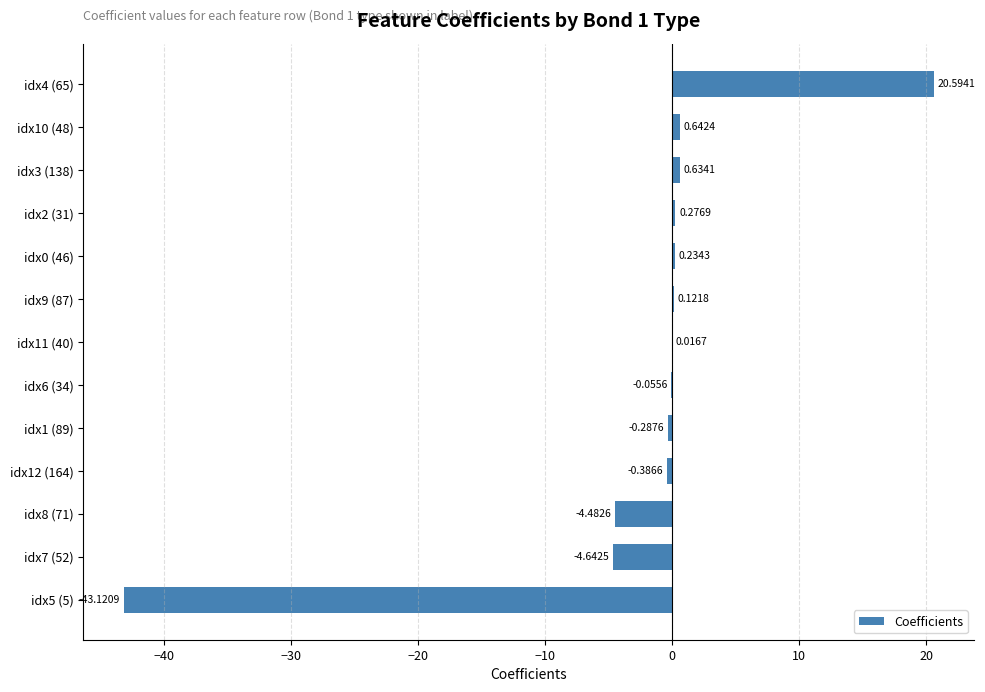

What is the sum of the values at idx5 (5) and idx8 (71)?

-47.6